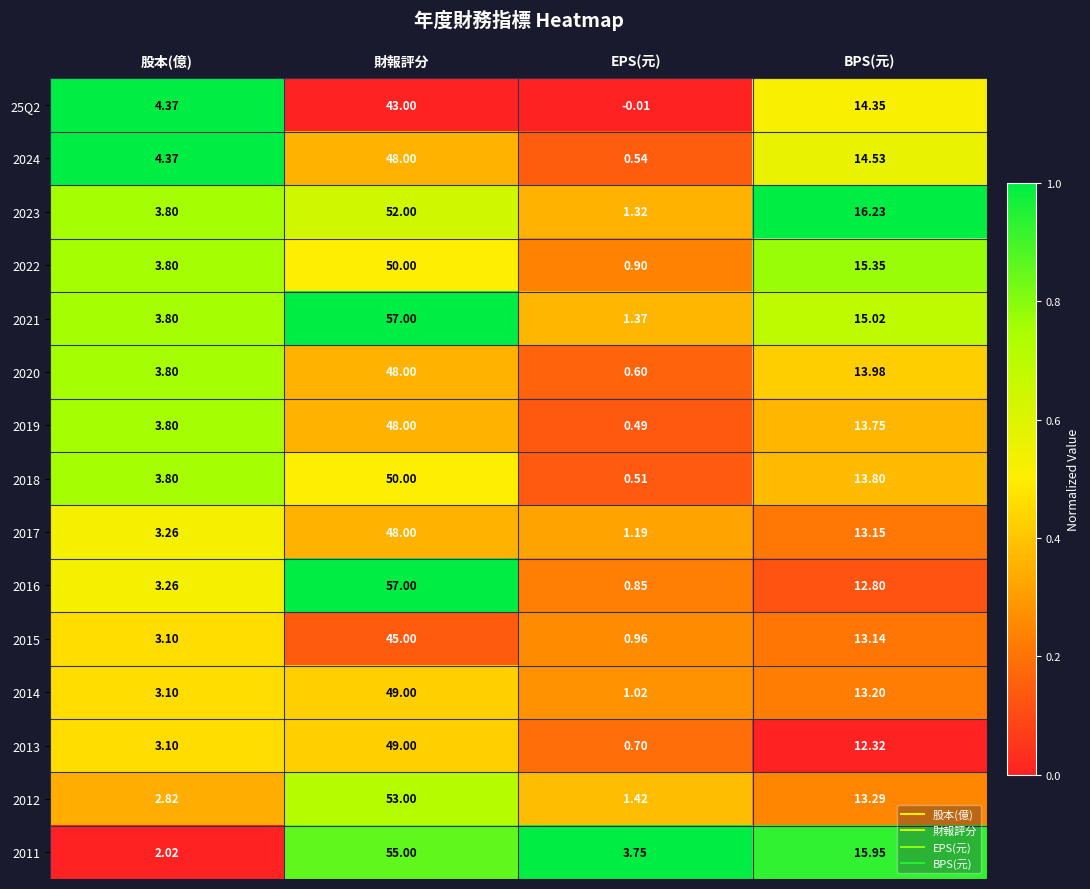

Is the value of 25Q2 at 股本(億) greater than the value of 2016 at EPS(元)?

Yes